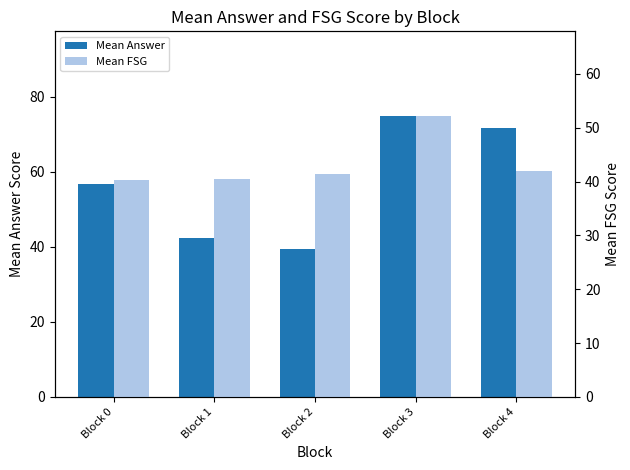

Reading left to right, list all the values displayed in this chart.

Mean Answer: Block 0=56.7	Block 1=42.4	Block 2=39.3	Block 3=75.0	Block 4=71.7
Mean FSG: Block 0=40.2	Block 1=40.6	Block 2=41.3	Block 3=52.2	Block 4=41.9